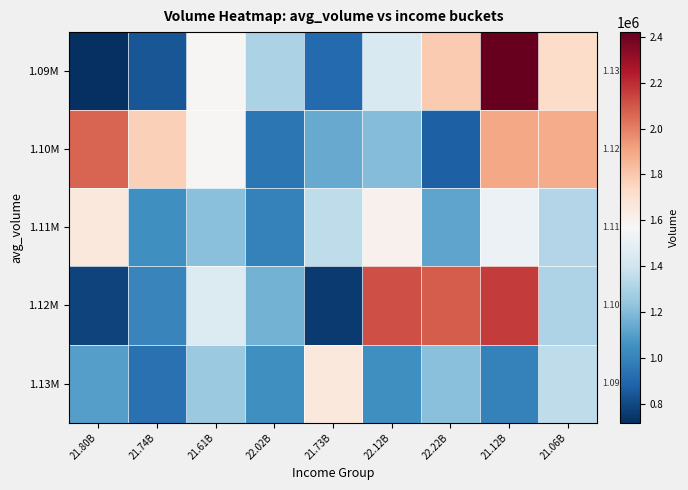

At which category is the sum across all series the highest?

21.12B